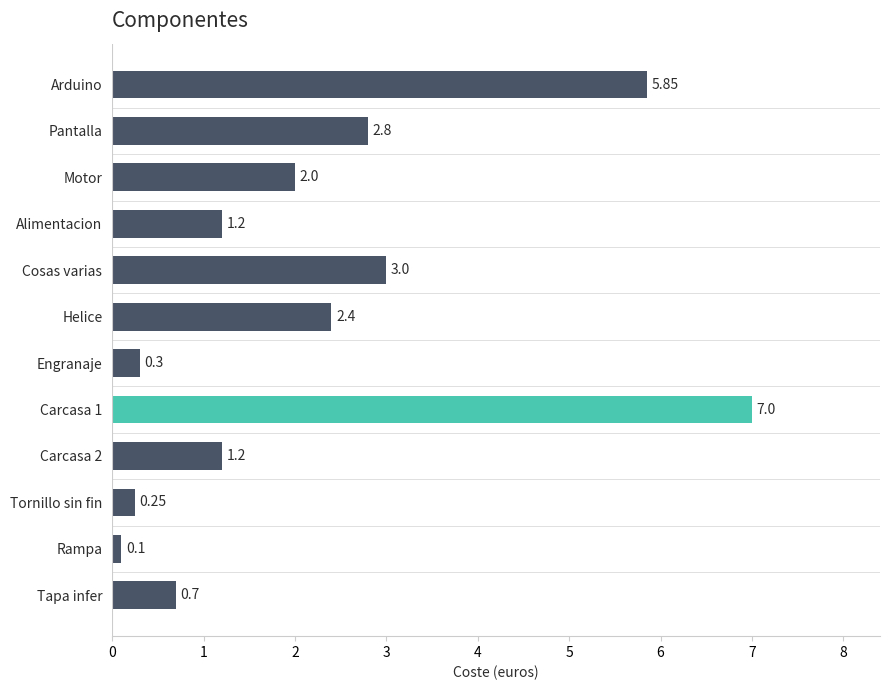

What is the change in value from Pantalla to Carcasa 1?

+4.2